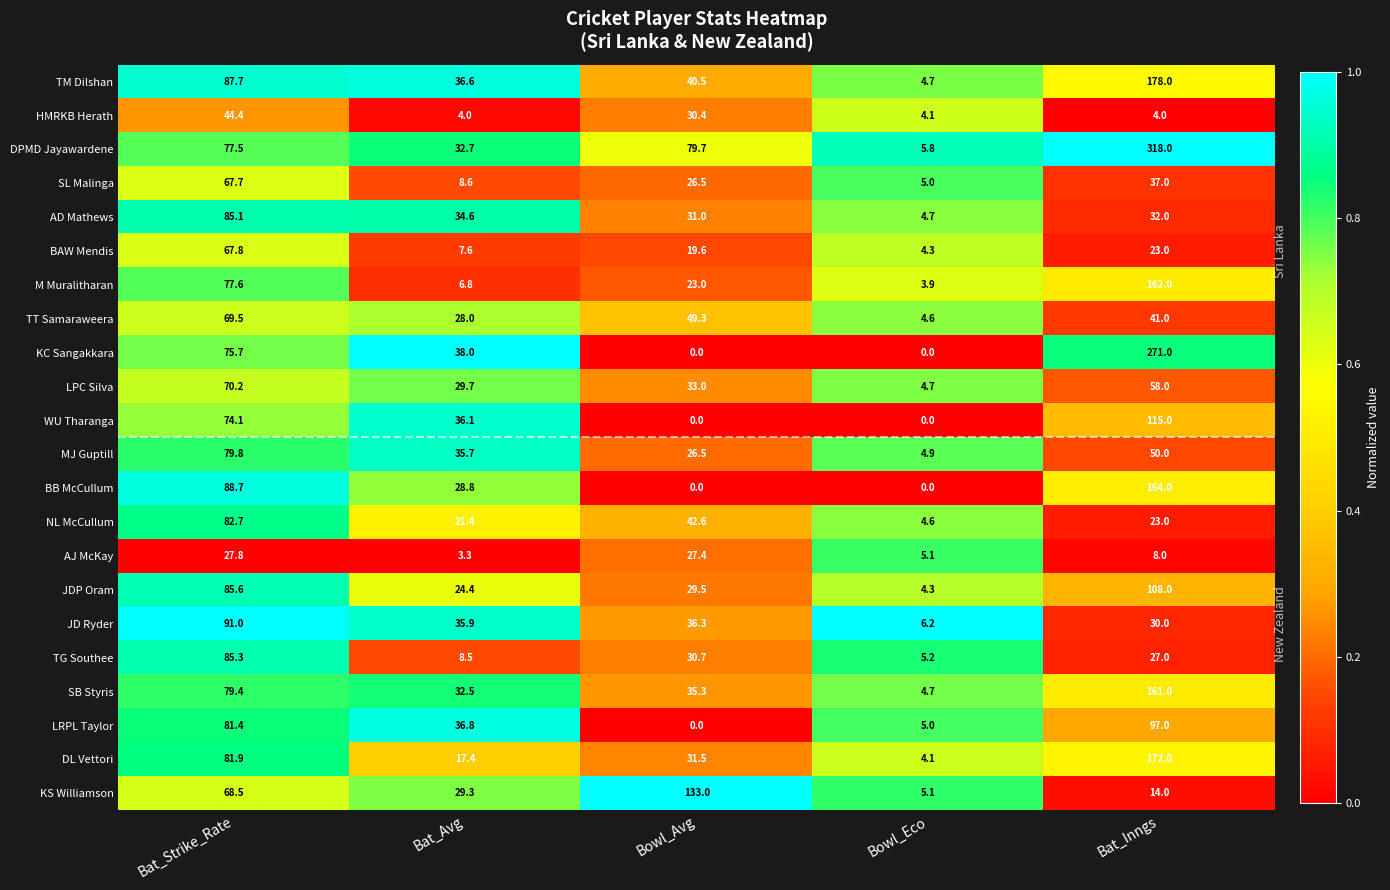

True or false: TT Samaraweera has a value of 69.5 at Bat_Strike_Rate.

True